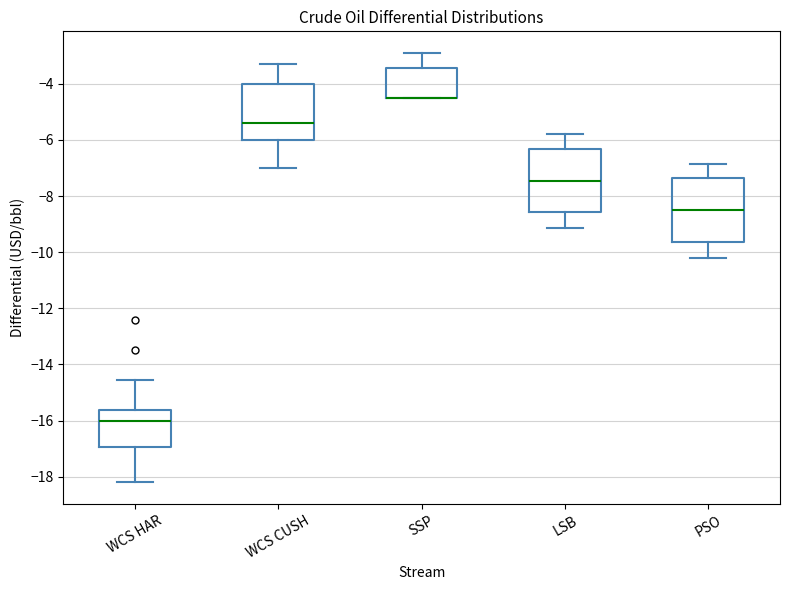

Reading left to right, transcribe this box plot: for each box, give where its median line is, the range the box spans, and where its two whiskers end, as read against the y-axis. The values are not printed on the chart, so give them approximately, as read against the axis.

WCS HAR: median -16.0, box -17.0 to -15.6, whiskers -18.2 to -14.6
WCS CUSH: median -5.4, box -6.0 to -4.0, whiskers -7.0 to -3.2
SSP: median -4.4 (drawn on the box's lower edge), box -4.4 to -3.4, whiskers -4.4 to -2.8
LSB: median -7.4, box -8.6 to -6.4, whiskers -9.2 to -5.8
PSO: median -8.4, box -9.6 to -7.4, whiskers -10.2 to -6.8